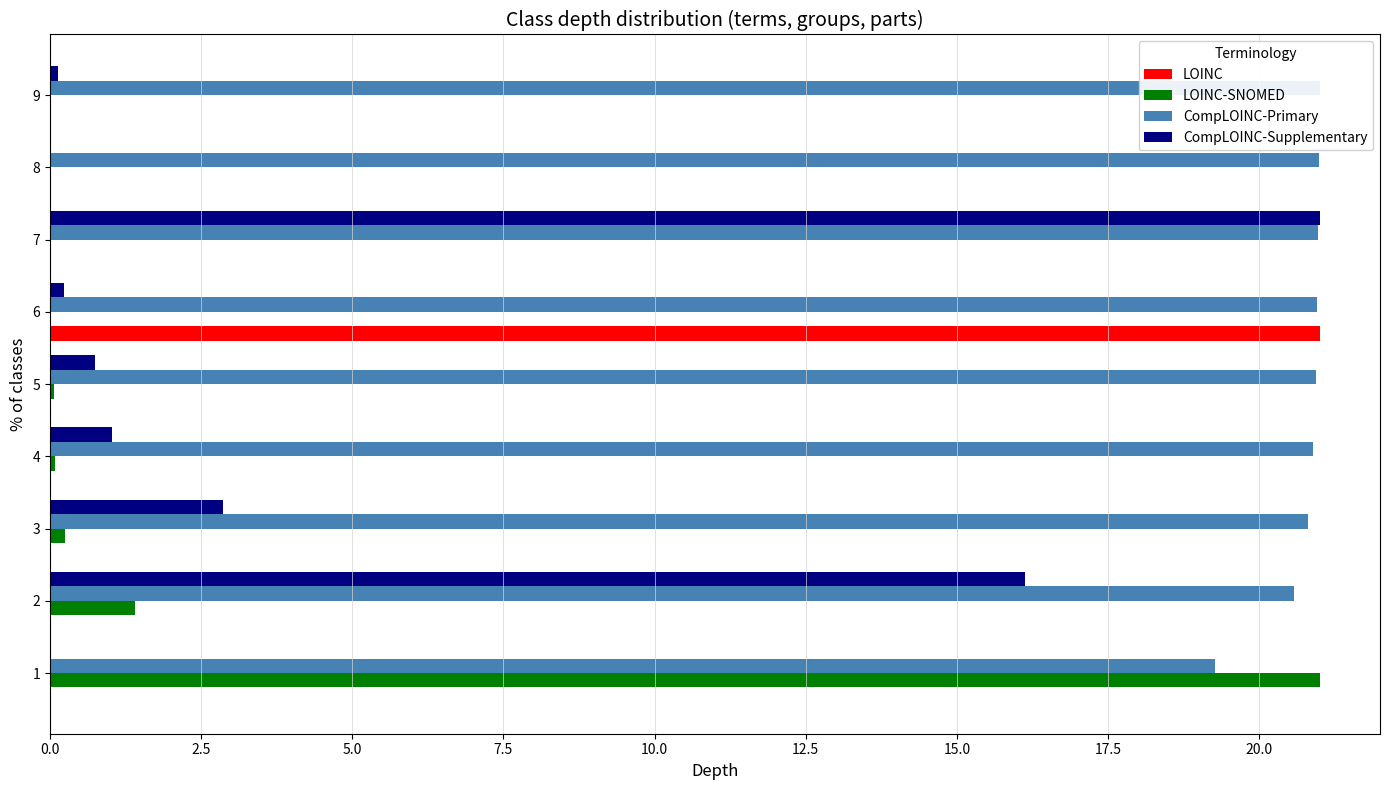

Which series changed the most between 7 and 9?

CompLOINC-Supplementary